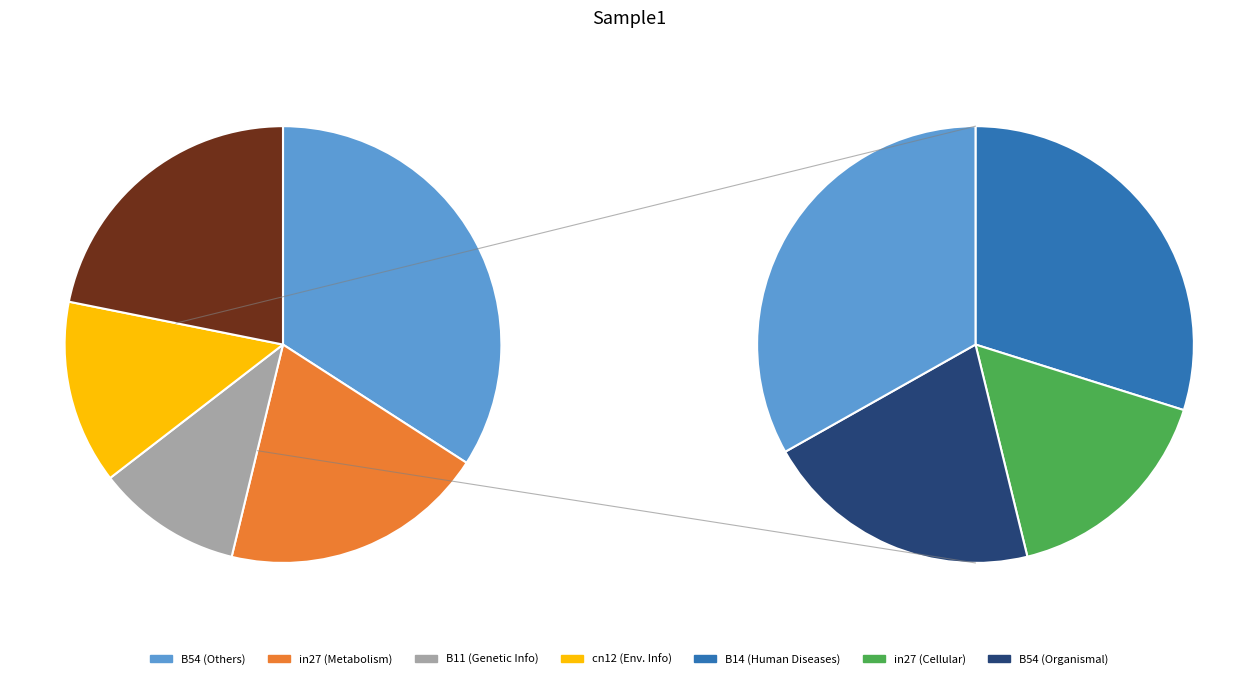

True or false: cn12 accounts for 34% of the total.

False